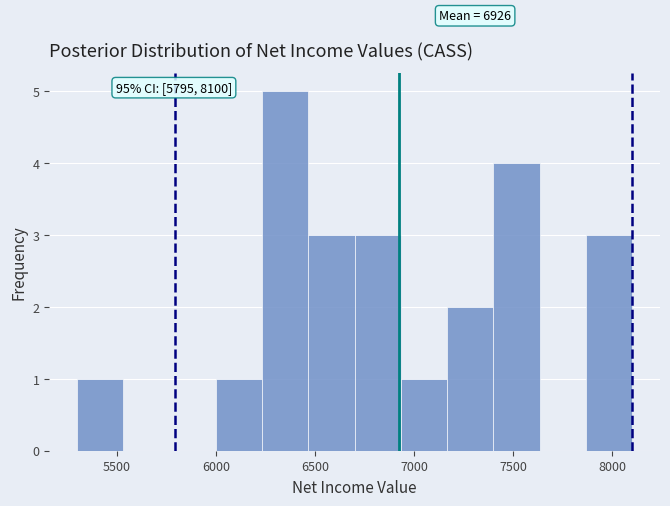

Over which range of the x-axis is the bar tallest?

6250 to 6450